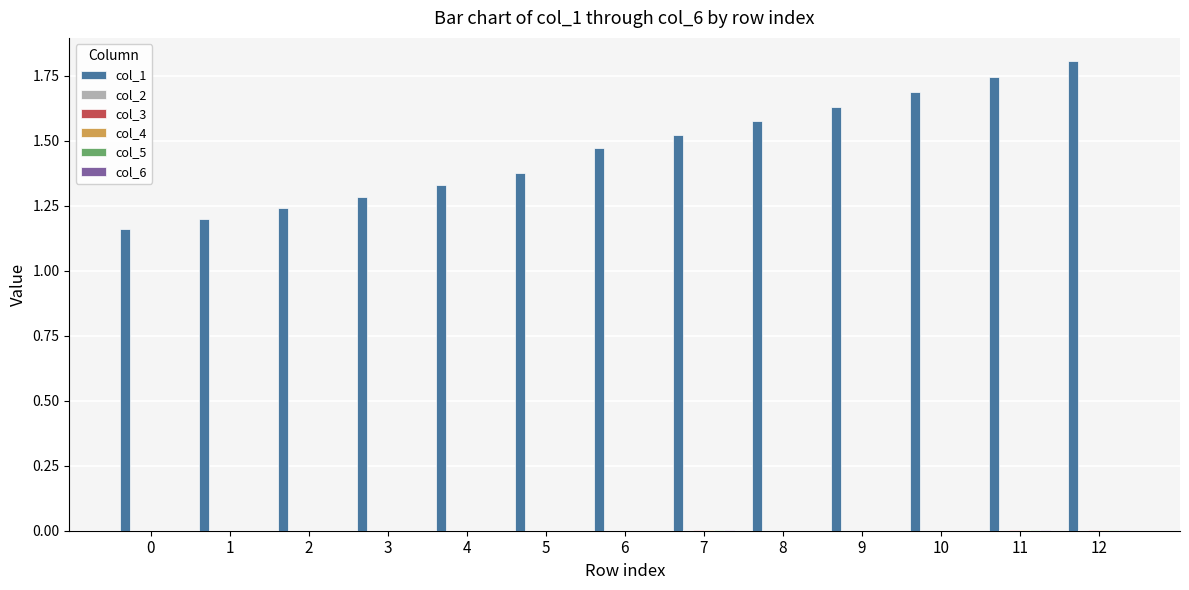

The col_1 series shows 1.2 at 0. True or false?

True